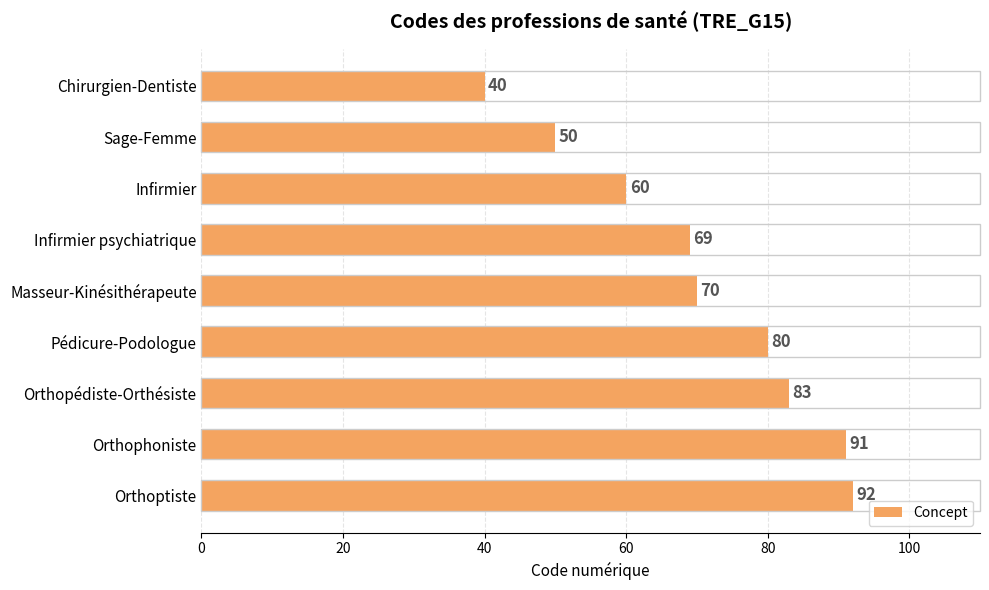

How many values are below 70?

4